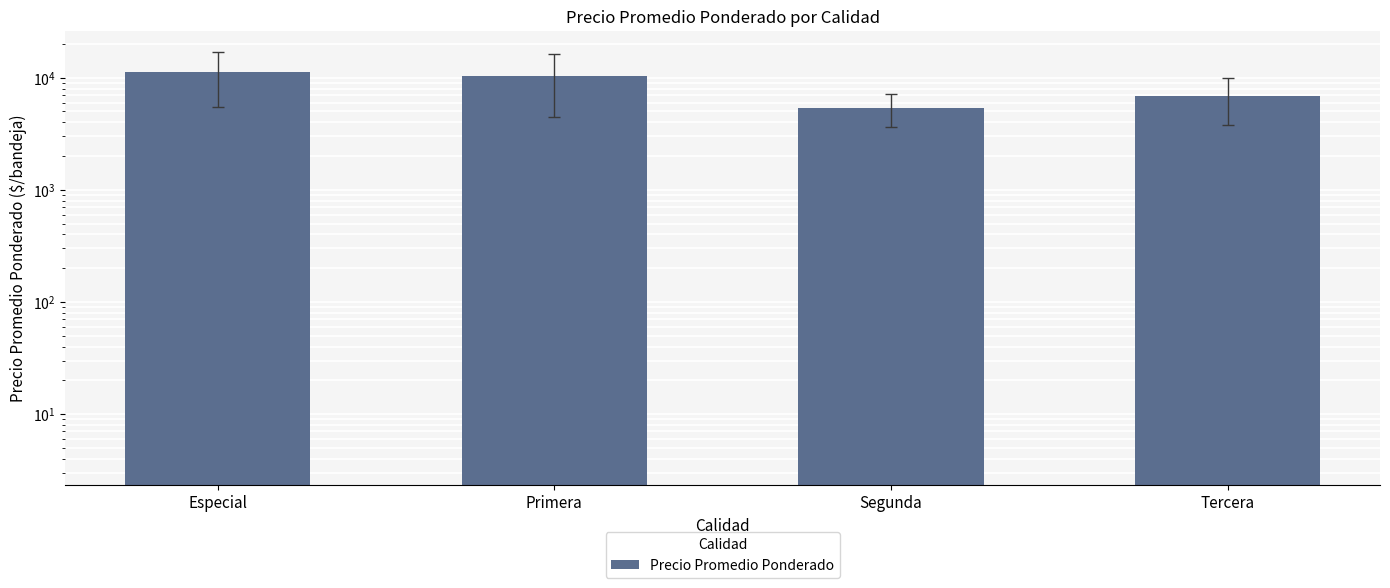

Count the values in the range 6875 to 11274.

3